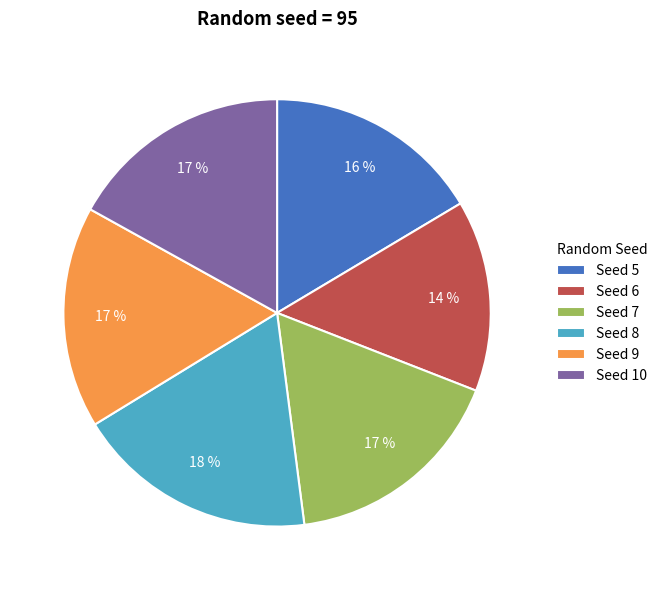

Is there any slice that represents more than half of the pie?

No